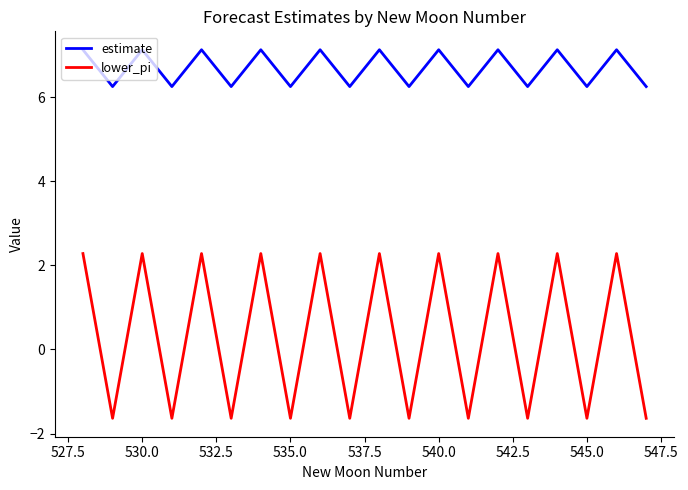

Is this an area chart (filled region under the line)?

No